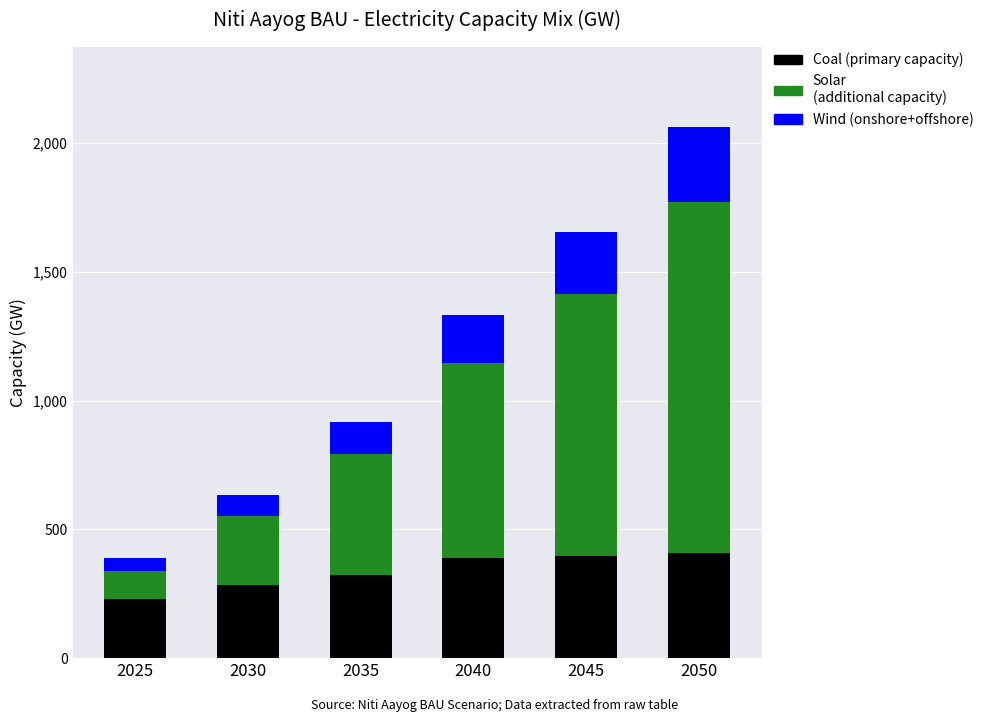

What is the total value across all series at 2025?

390.0